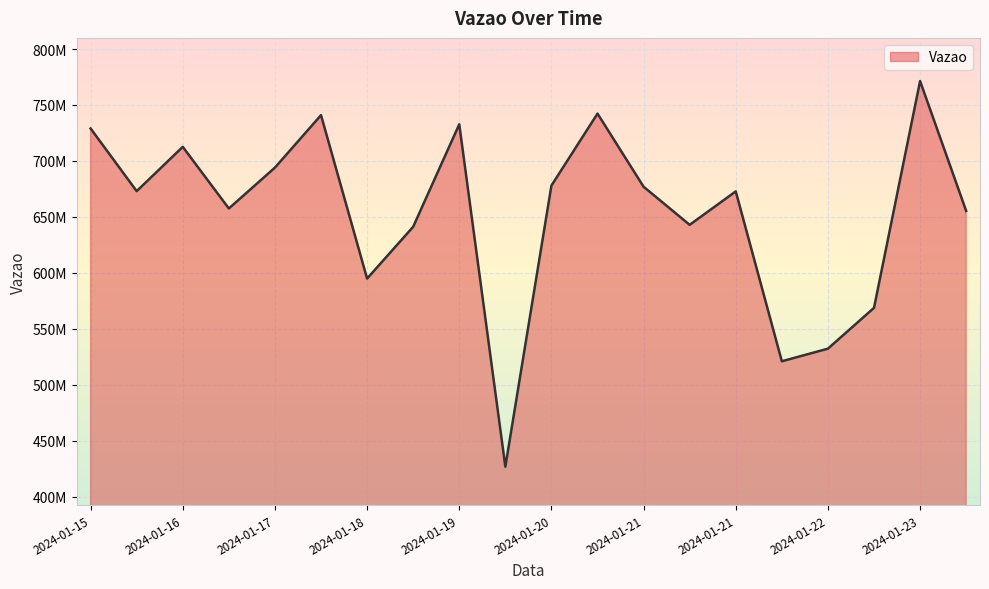

Is this an area chart (filled region under the line)?

Yes